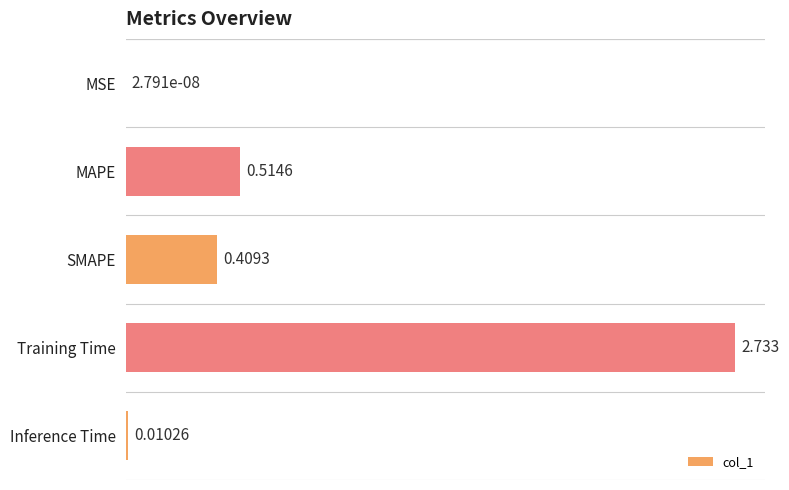

Where is the data nearest to the value 1?

MAPE